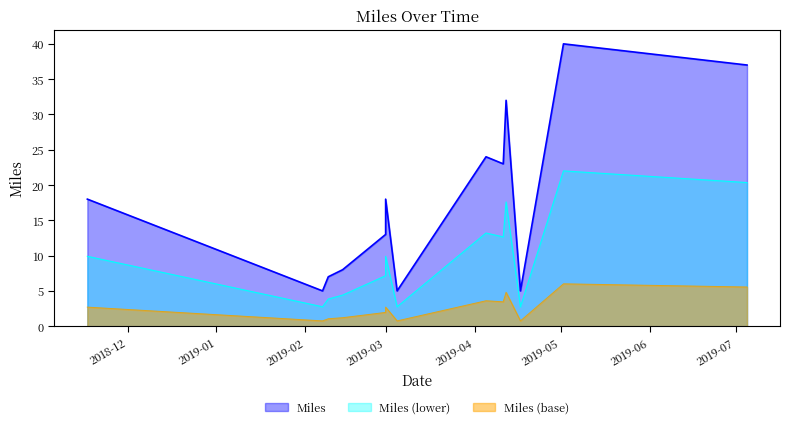

What is the difference between the values at 2018-11-17 and 2019-03-05?

13